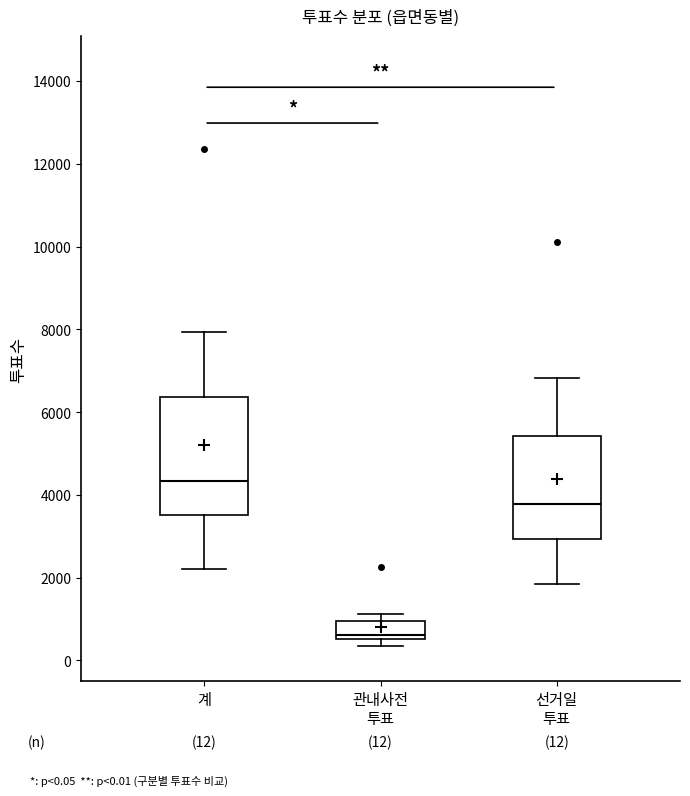

Which box has the lowest median line?

관내사전 투표